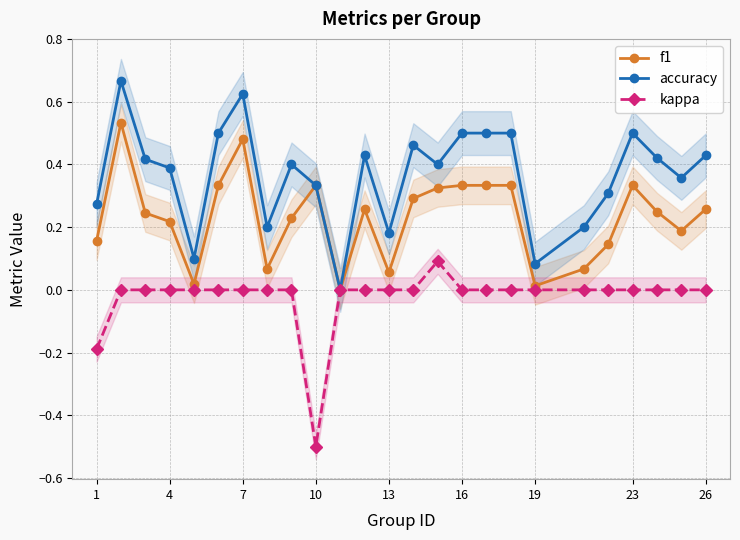

The value of f1 at 1 is 0.1. True or false?

False